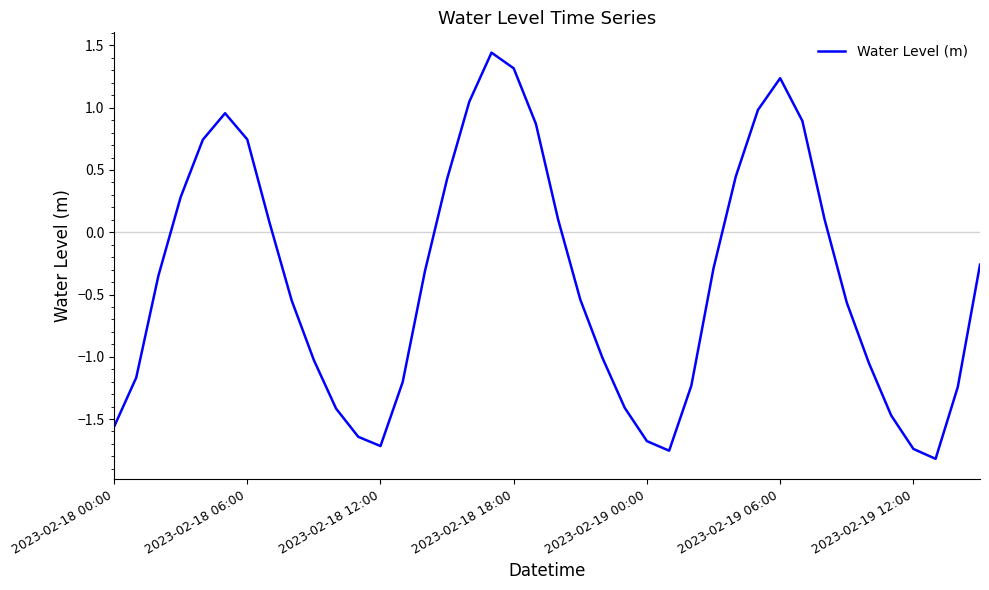

What is the difference between the maximum and minimum values?

3.3